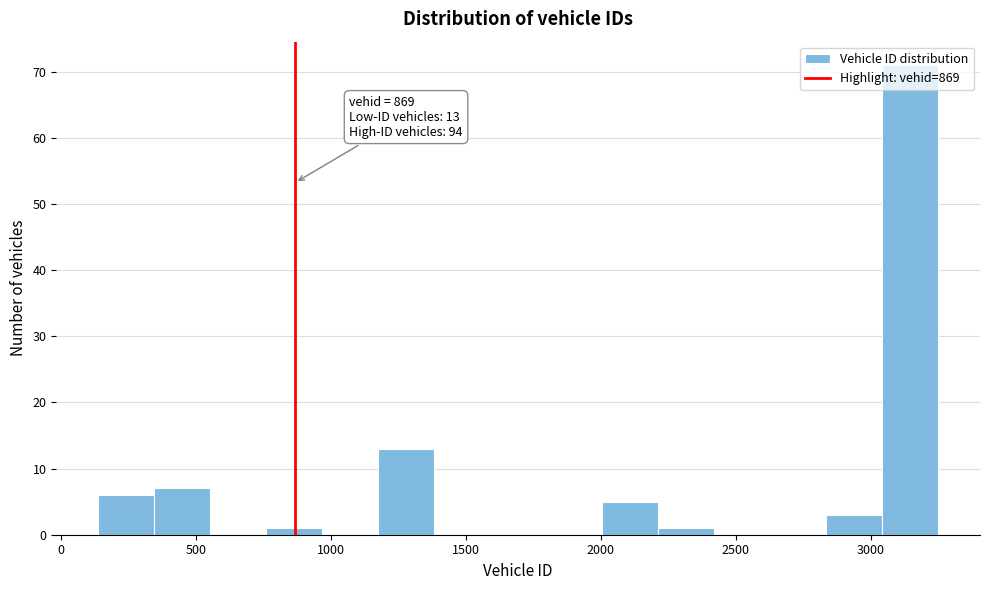

Which range on the x-axis has the tallest bar?

3050 to 3250